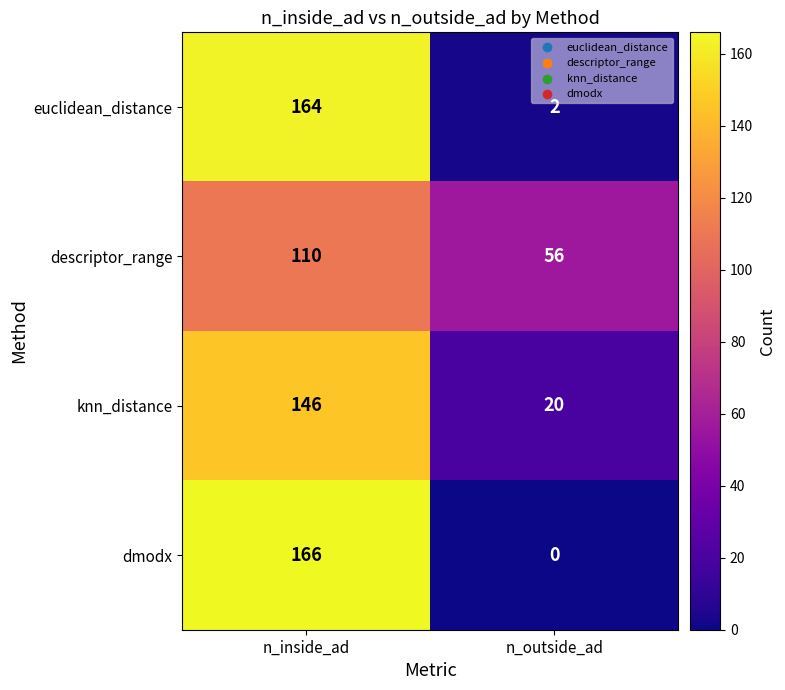

List the series in order of their peak value, highest first.

dmodx, euclidean_distance, knn_distance, descriptor_range